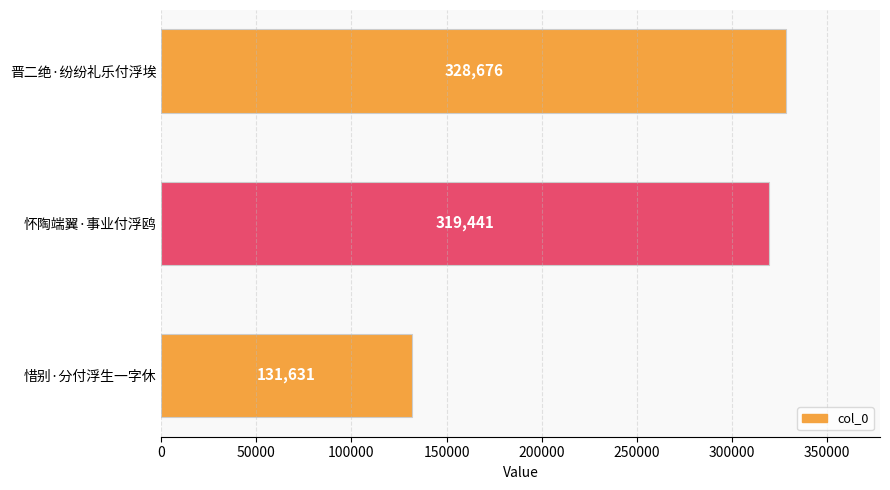

Approximately how many times larger is the value at 晋二绝·纷纷礼乐付浮埃 compared to 怀陶端翼·事业付浮鸥?

1.0